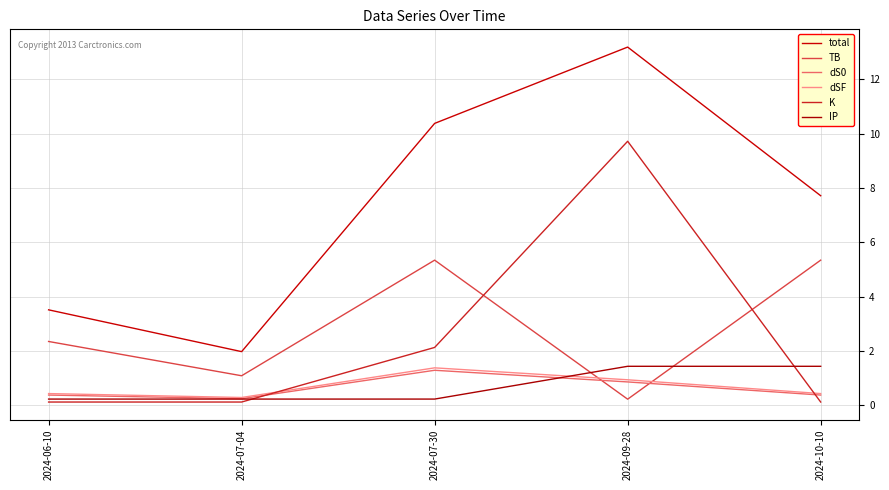

Which series ends up on top after the final intersection of K and dS0?

dS0